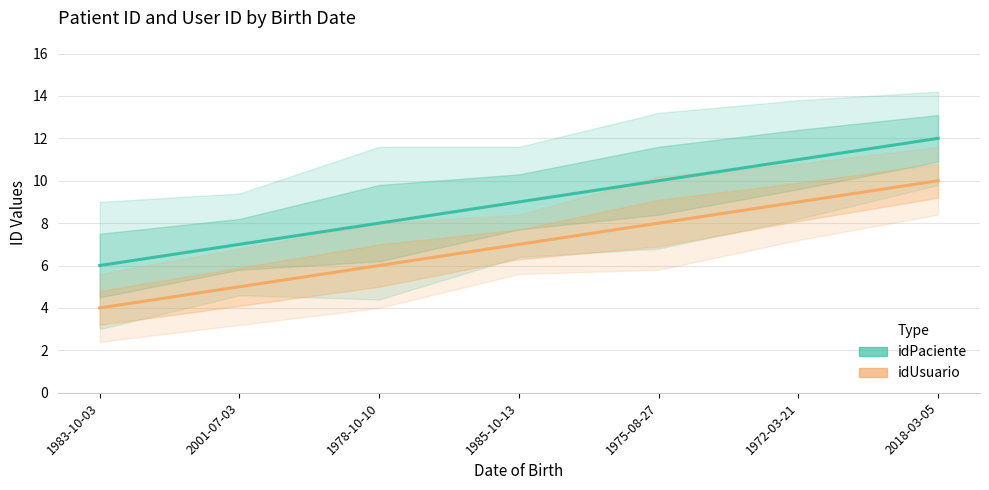

Between 1978-10-10 and 2018-03-05, which is larger?

2018-03-05